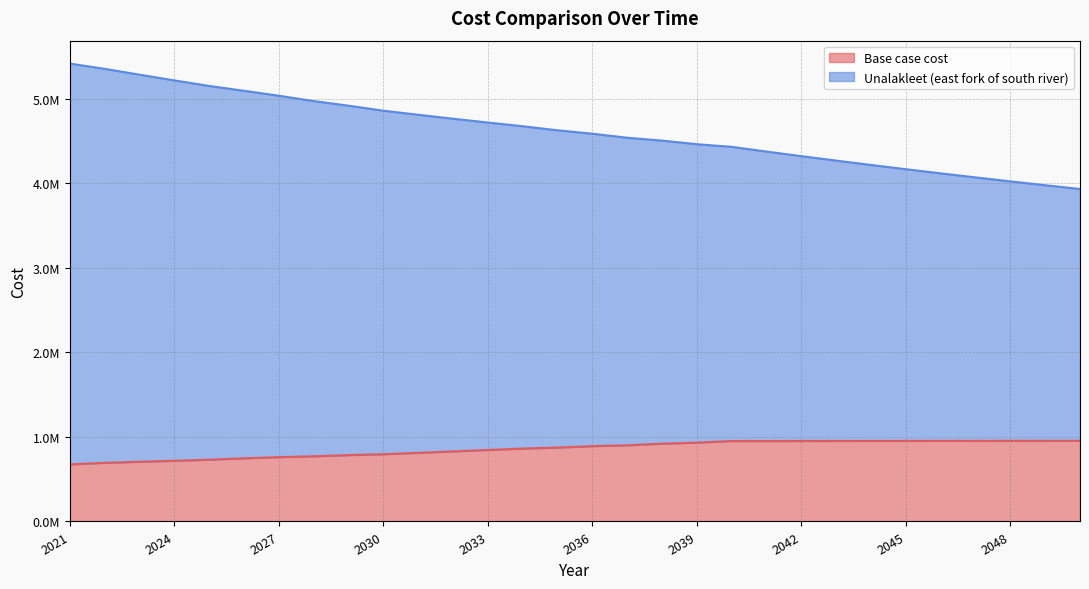

What is the difference between the maximum and minimum values in the Base case cost series?

279324.5